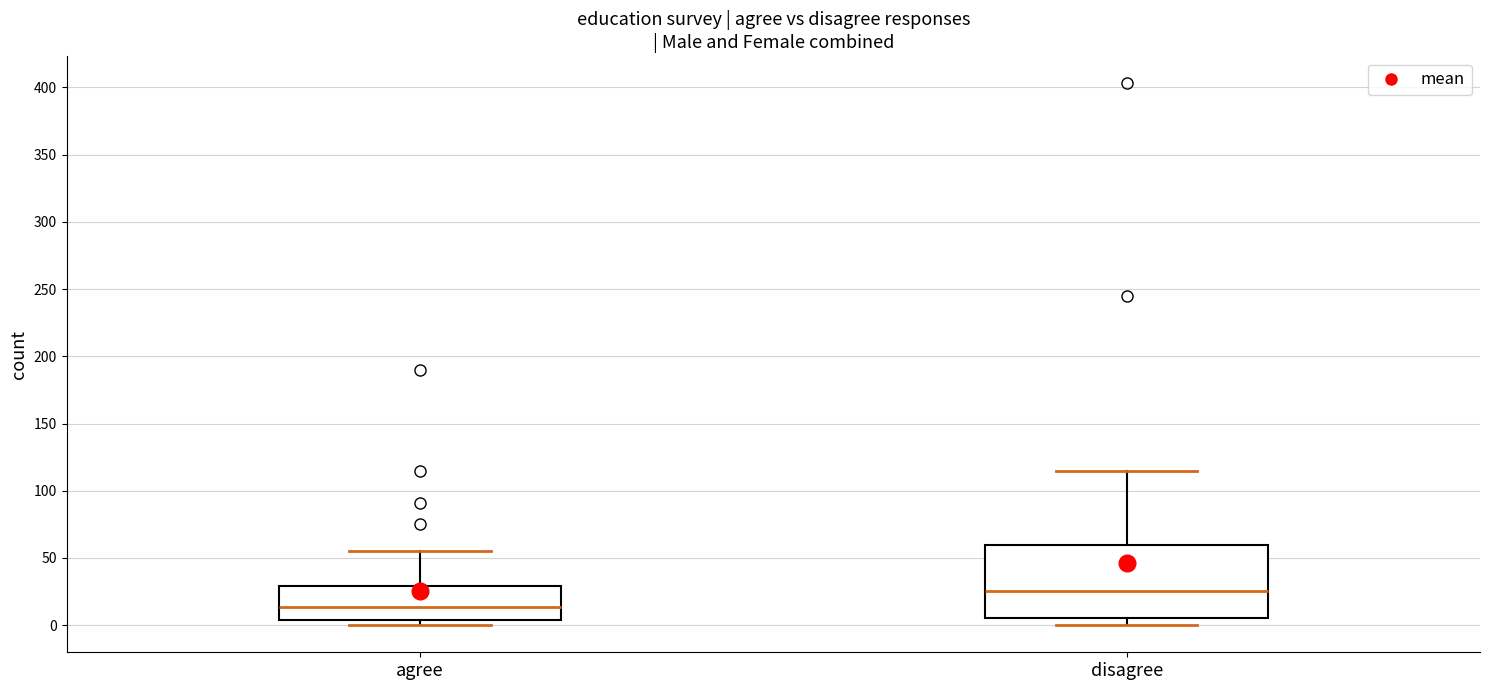

Reading left to right, transcribe this box plot: for each box, give where its median line is, the range the box spans, and where its two whiskers end, as read against the y-axis. The values are not printed on the chart, so give them approximately, as read against the axis.

agree: median 15, box 5 to 30, whiskers 0 to 55
disagree: median 25, box 5 to 60, whiskers 0 to 115